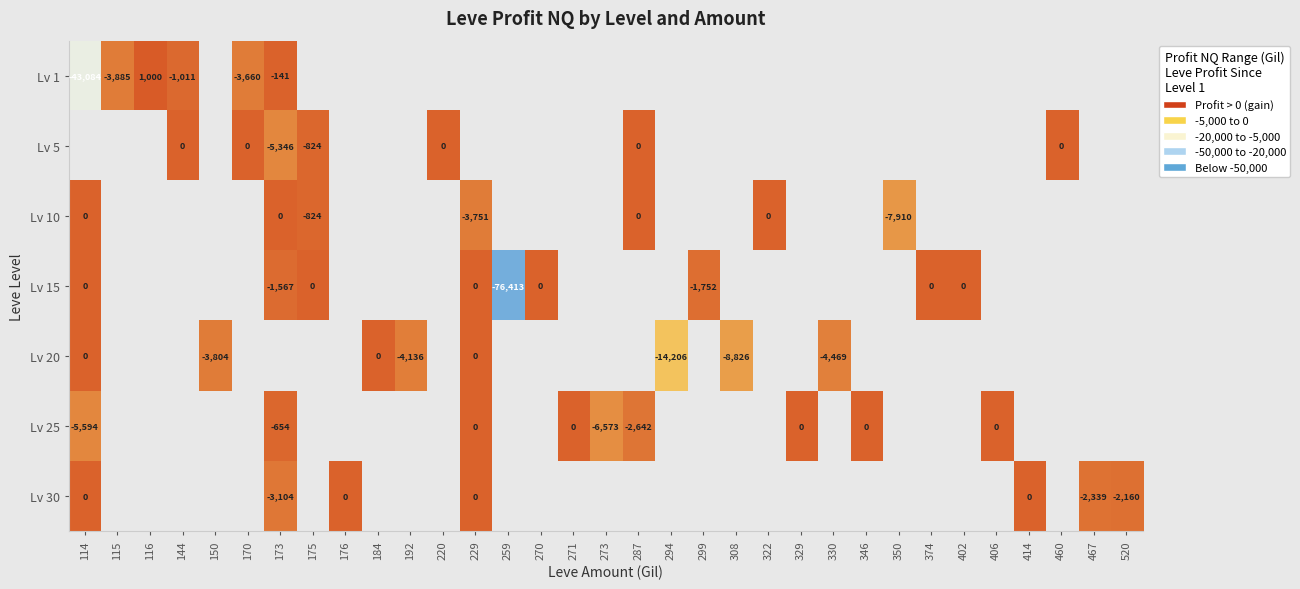

Which category has the lowest value across all series?

259